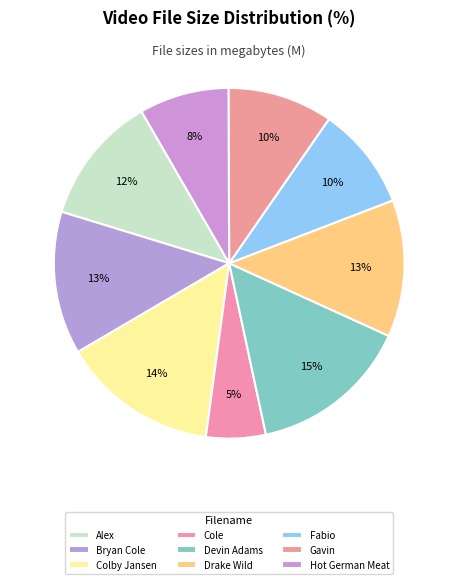

How many segments does this pie chart have?

9